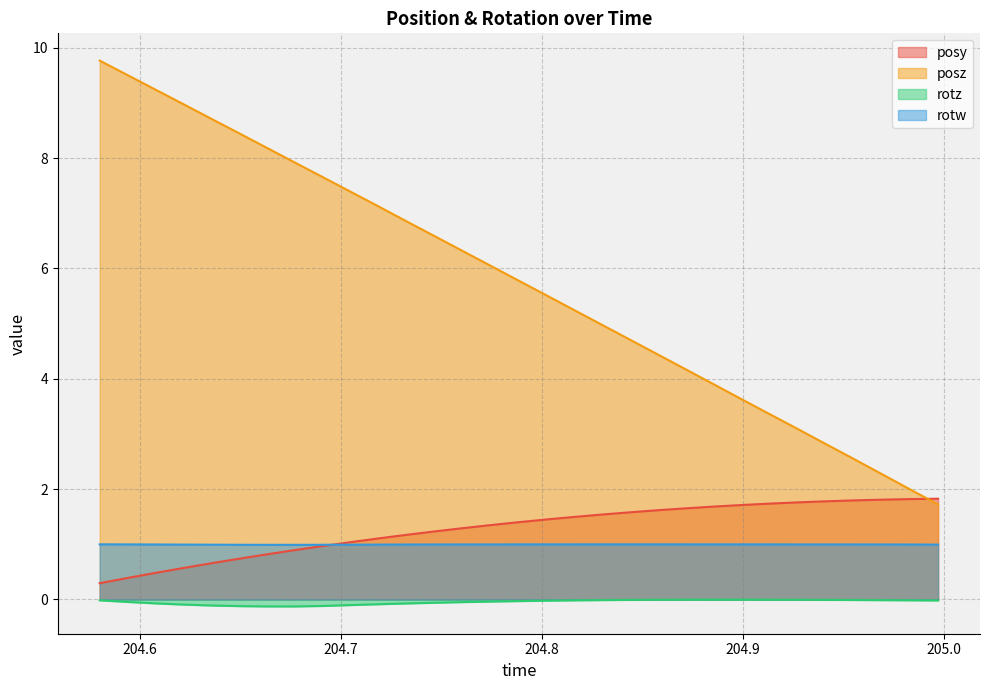

At which category is the sum across all series the highest?

204.58